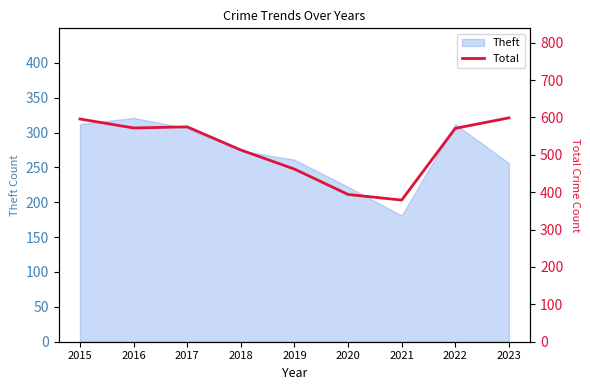

The value of Theft at 2023 is 256. True or false?

True